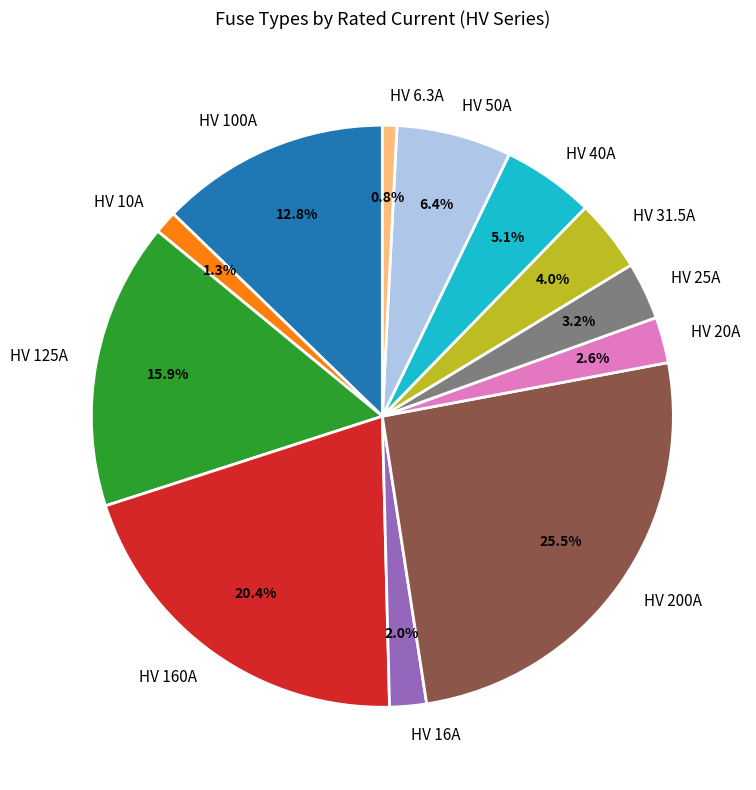

Does HV 50A represent more than half of the total?

No